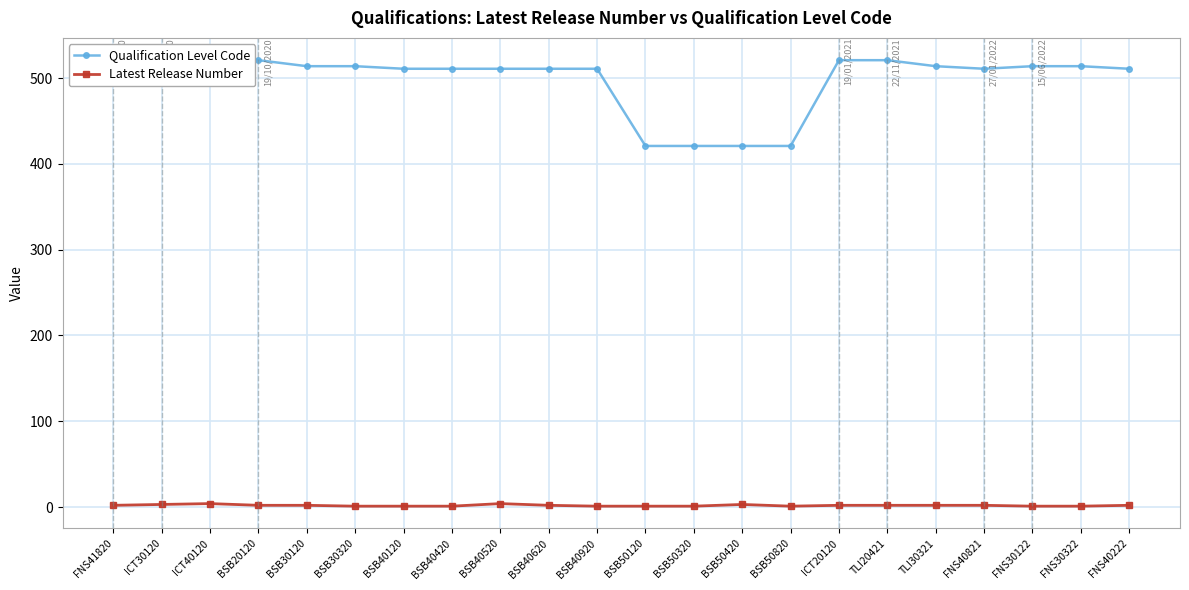

True or false: Qualification Level Code and Latest Release Number cross at least once.

False